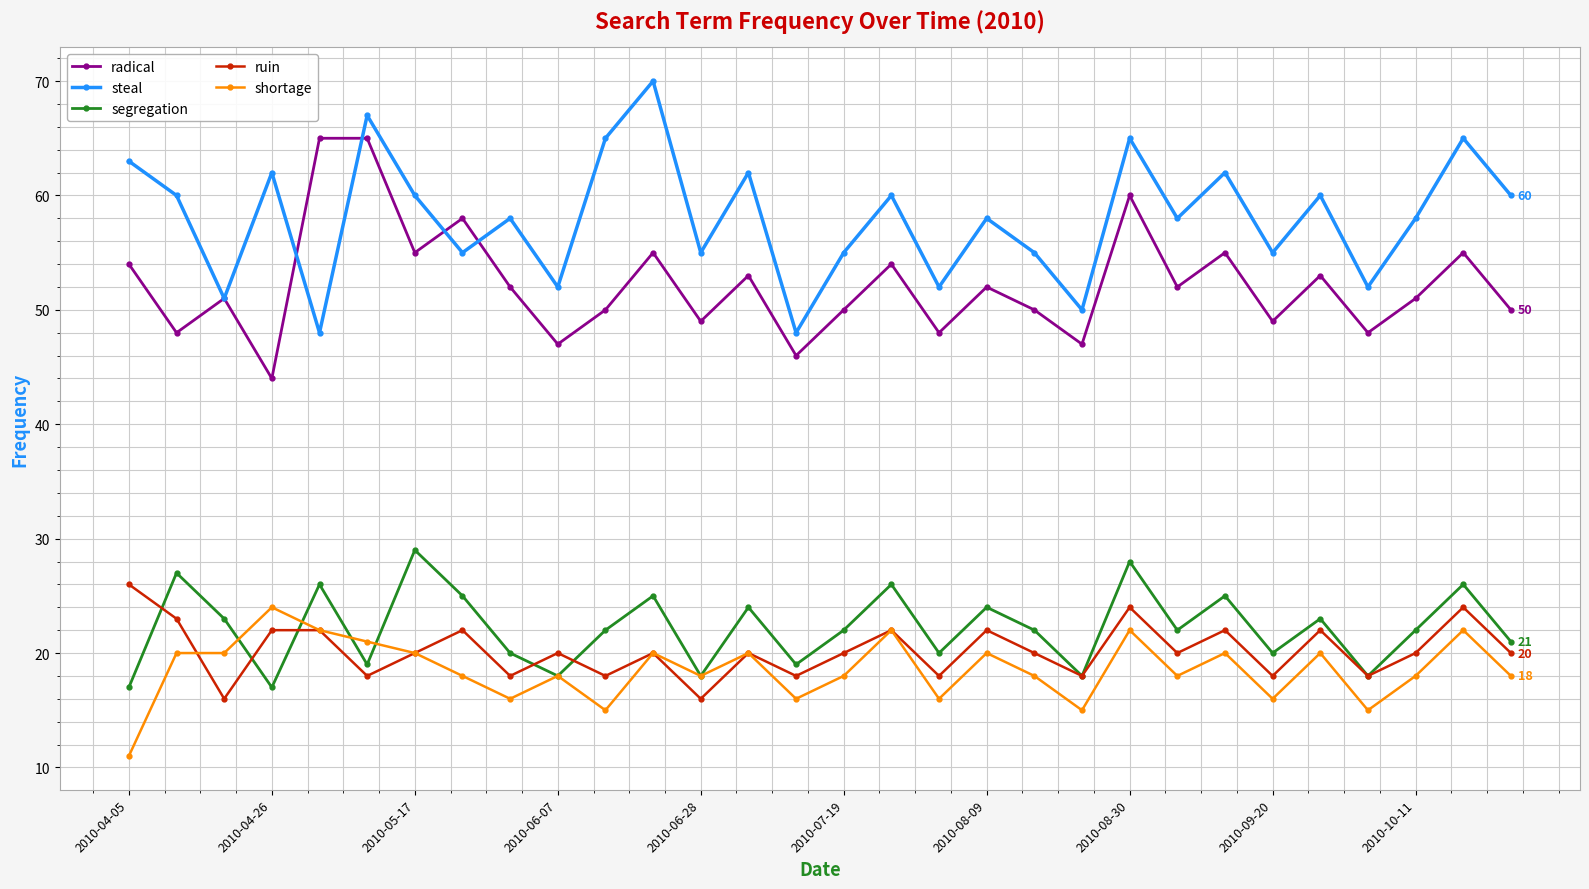

True or false: steal and ruin intersect in this chart.

False